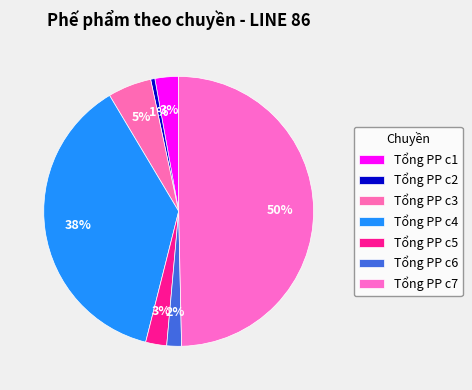

What is the change in value from Tổng PP c5 to Tổng PP c6?

-12